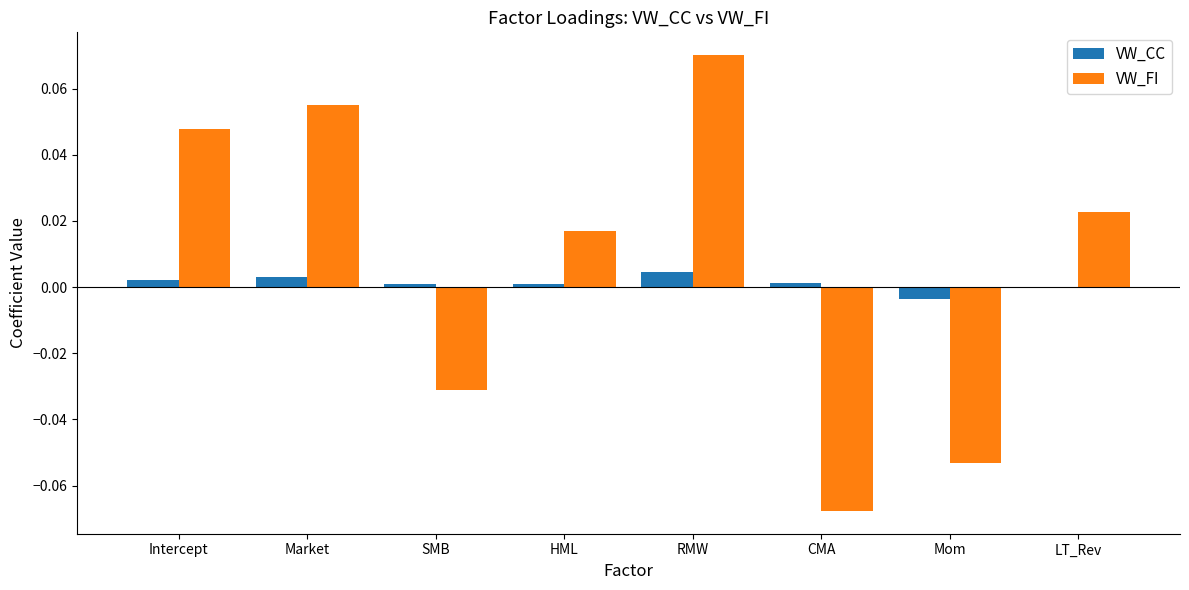

How many series are shown in this chart?

2